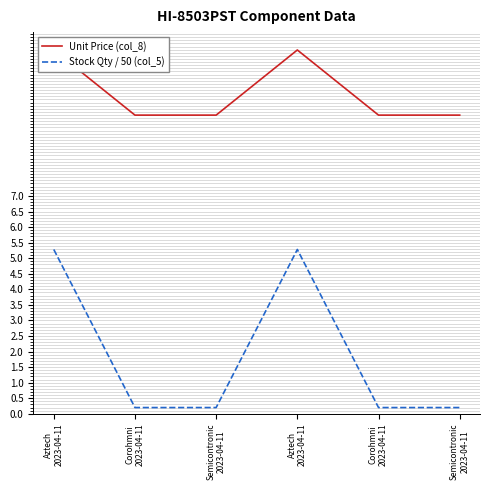

What is the total value across all series at Semicontronic
2023-04-11?

9.8